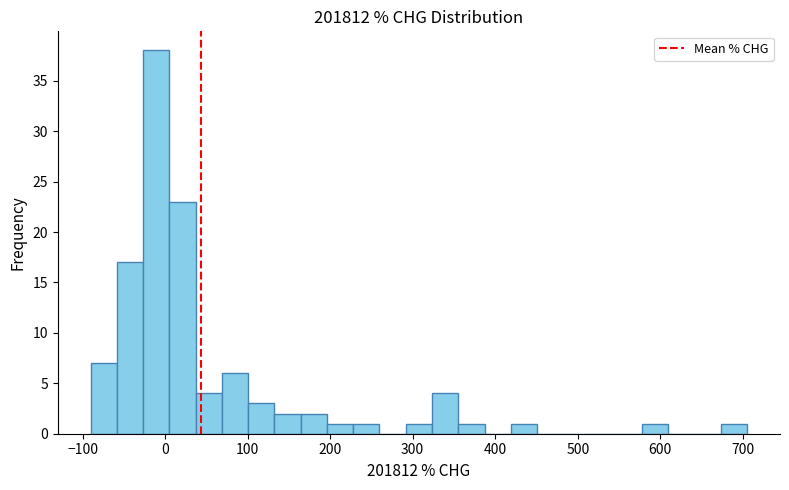

Around what value on the x-axis is the tallest bar? Give the approximate position of its centre, as read against the axis.

-10